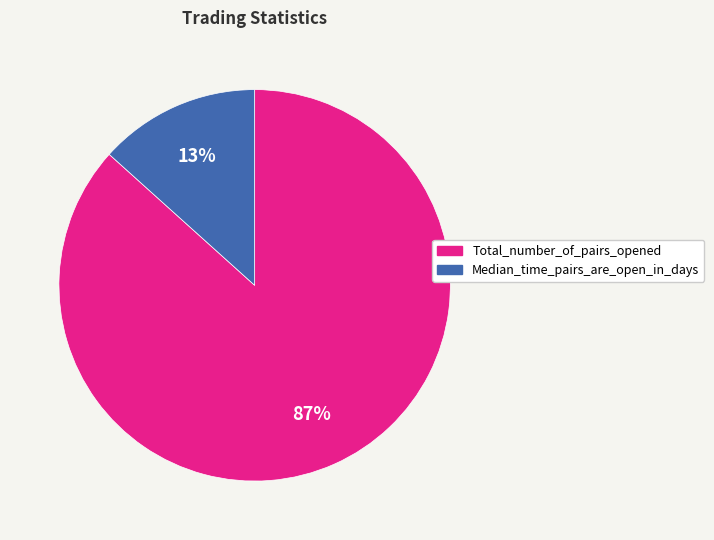

Does Total_number_of_pairs_opened represent more than half of the total?

Yes